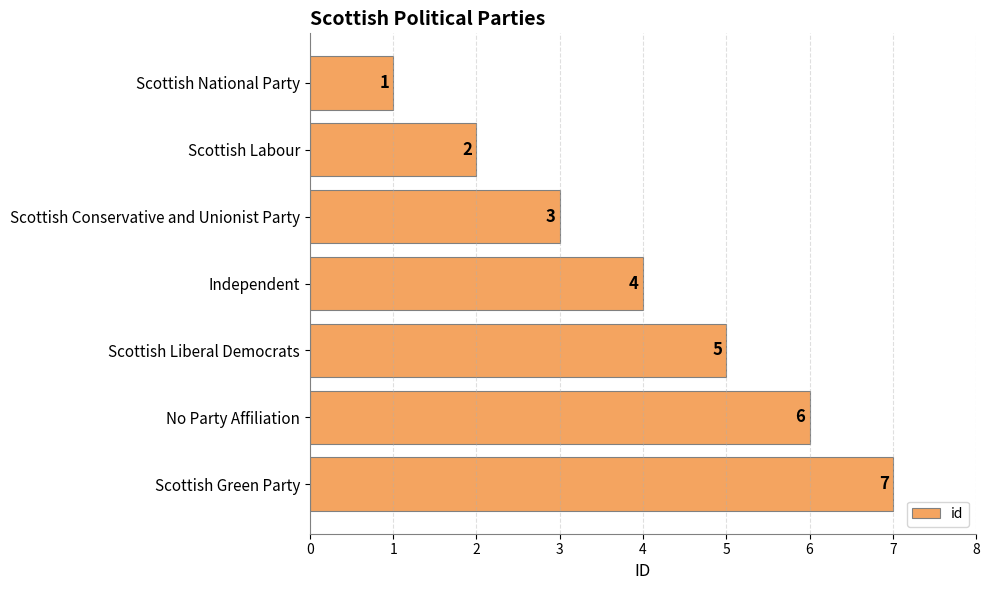

At which label is the value closest to 4?

Independent